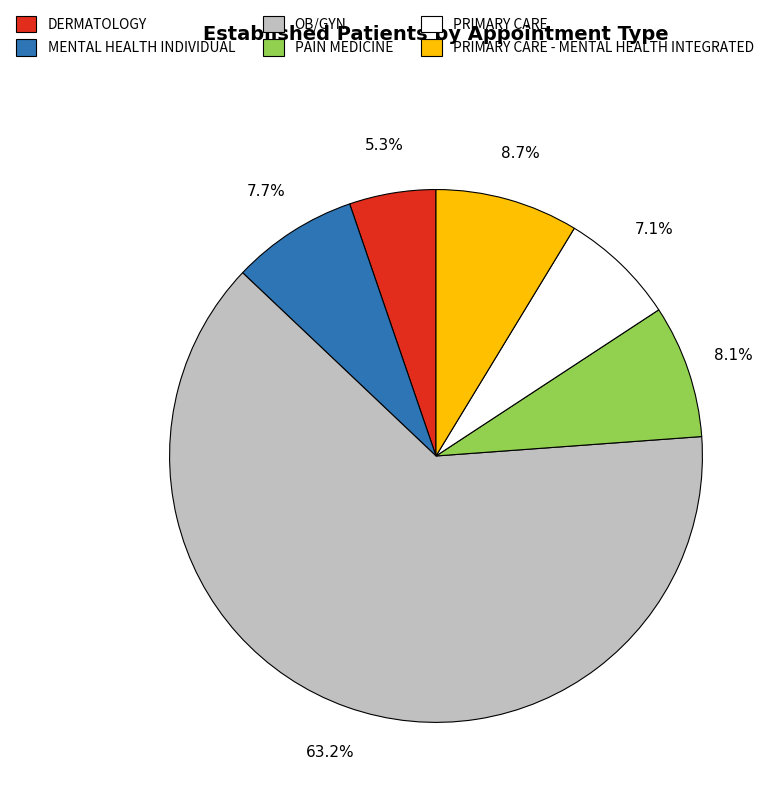

How many segments does this pie chart have?

6